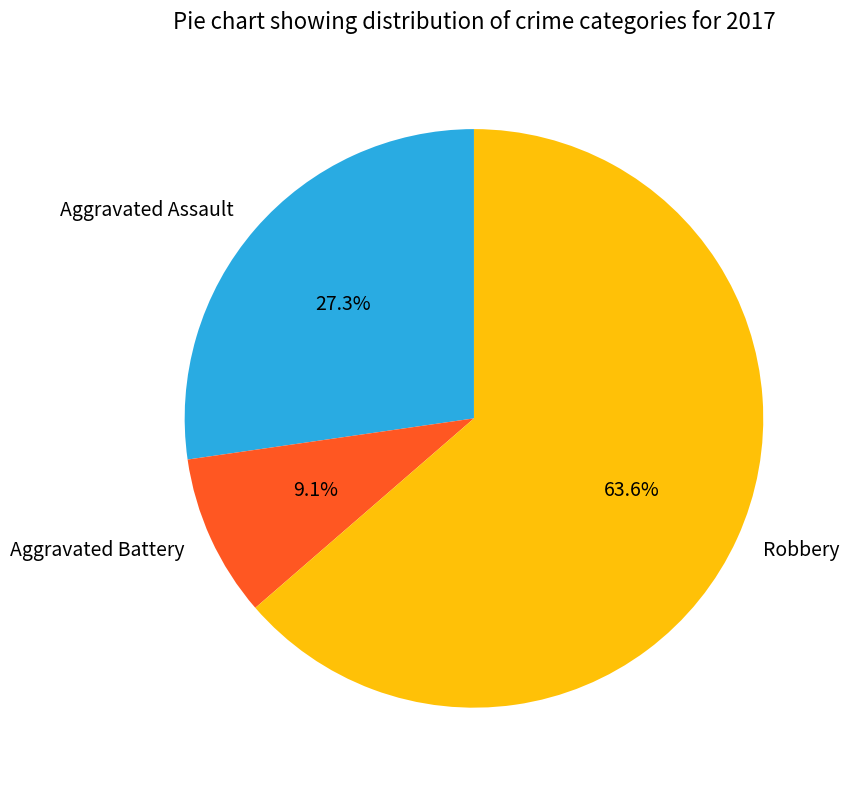

Rank the categories by value from lowest to highest.

Aggravated Battery, Aggravated Assault, Robbery